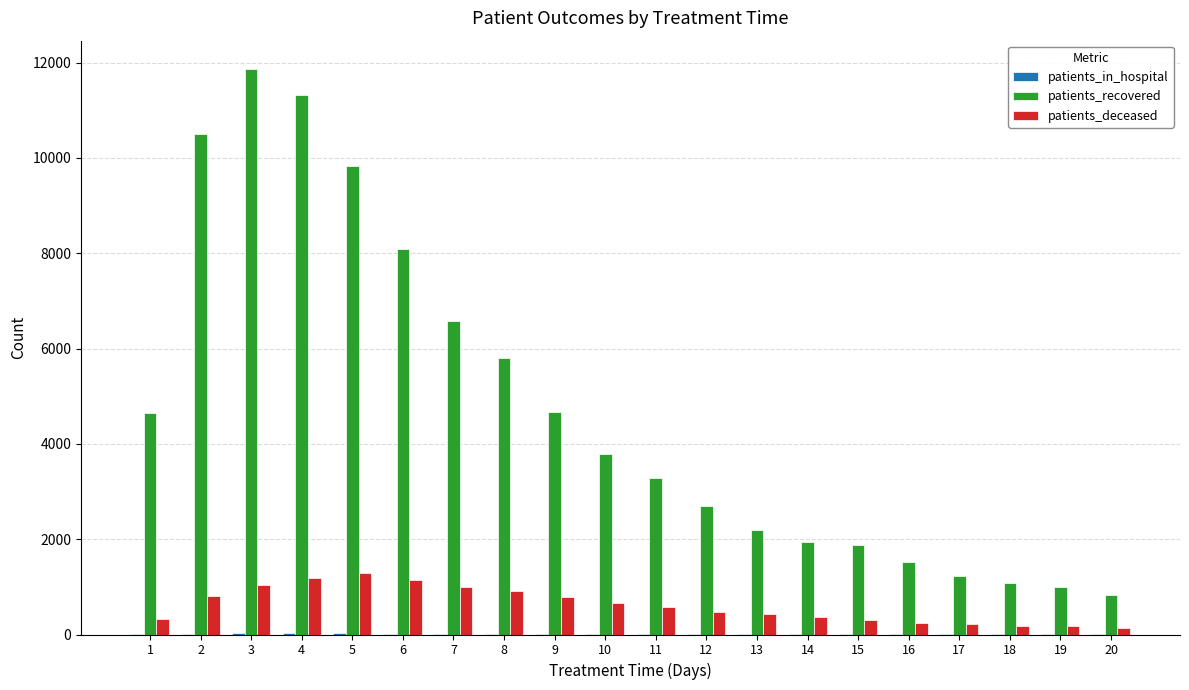

Which series changed the most between 4 and 9?

patients_recovered